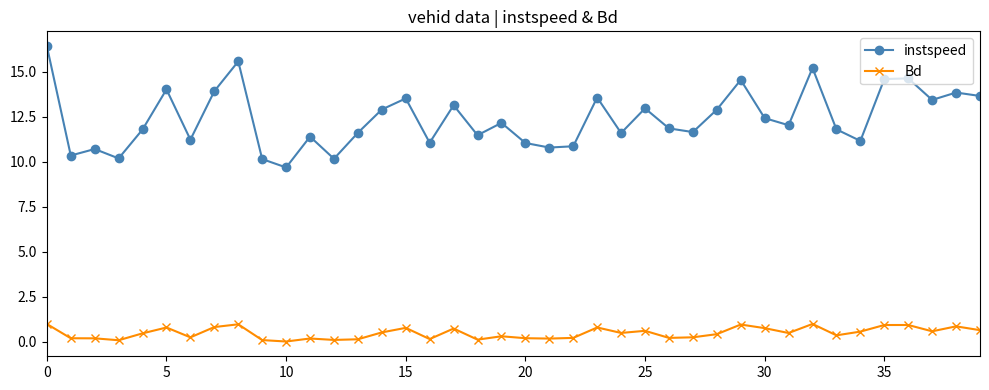

True or false: Bd and instspeed intersect in this chart.

False